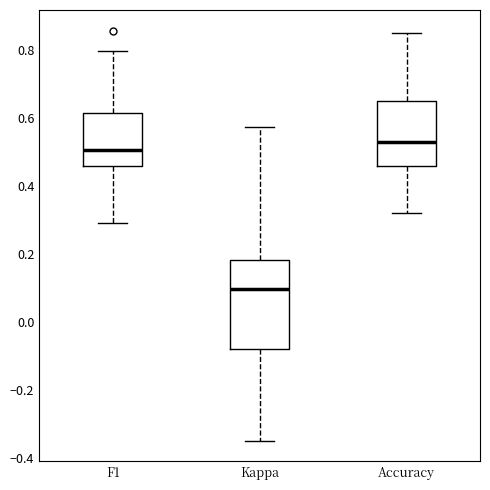

Reading left to right, transcribe this box plot: for each box, give where its median line is, the range the box spans, and where its two whiskers end, as read against the y-axis. The values are not printed on the chart, so give them approximately, as read against the axis.

F1: median 0.50, box 0.46 to 0.62, whiskers 0.30 to 0.80
Kappa: median 0.10, box -0.08 to 0.18, whiskers -0.36 to 0.58
Accuracy: median 0.52, box 0.46 to 0.66, whiskers 0.32 to 0.86